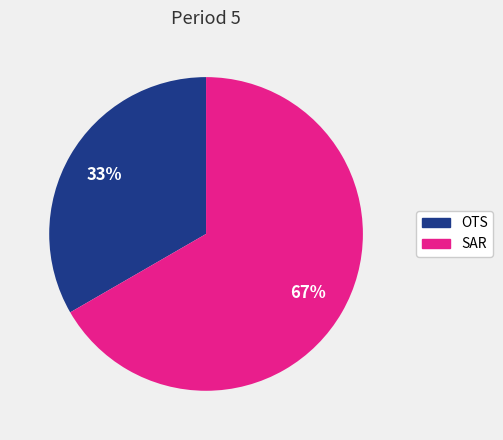

Which slice represents more than half of the pie?

SAR